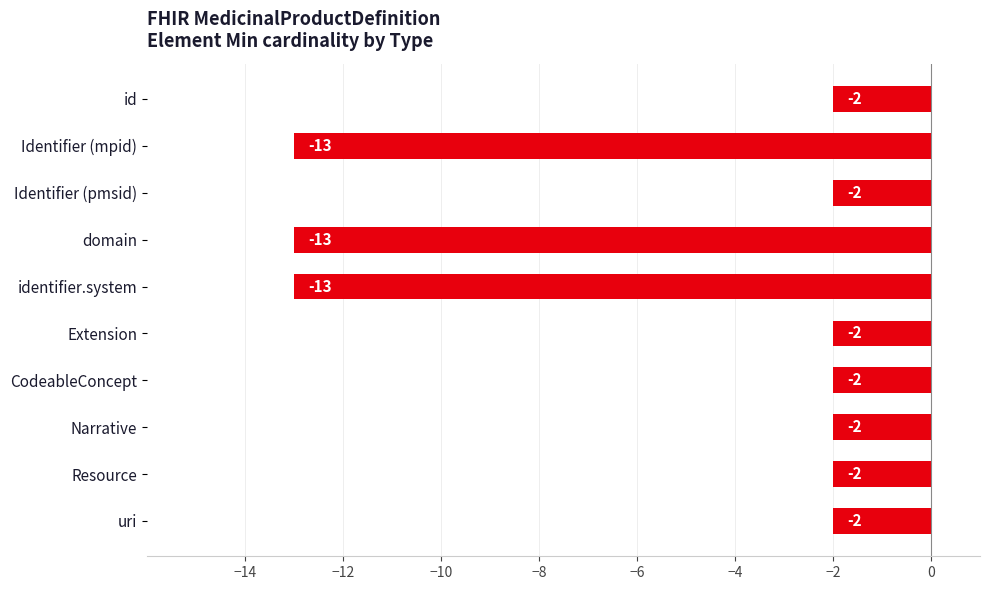

Count the number of categories in the chart.

10